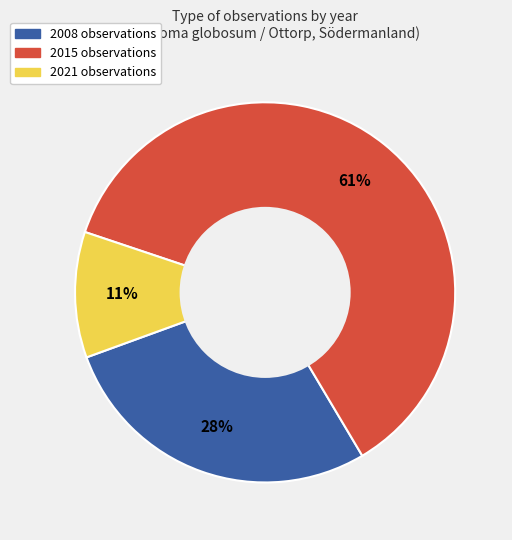

To the nearest percent, what is the average slice percentage?

33%